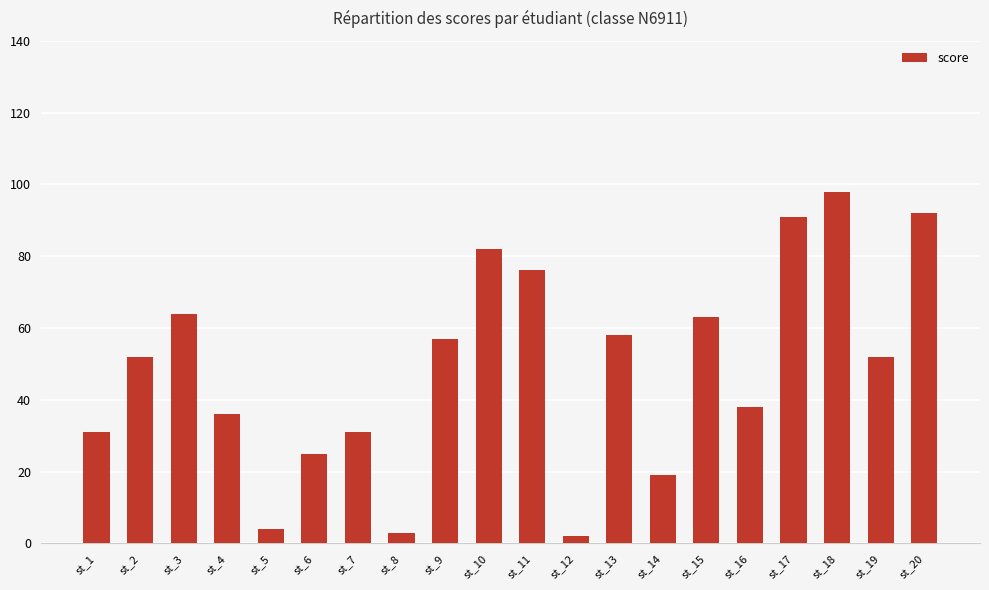

What is the difference between the values at st_20 and st_13?

34